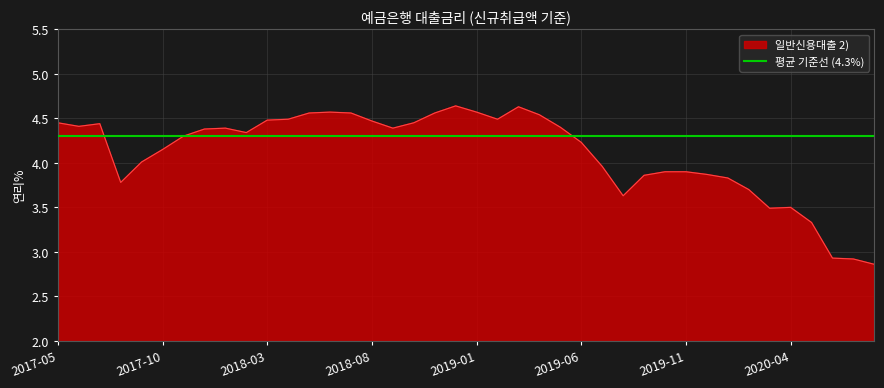

Where is the first local minimum?

201706